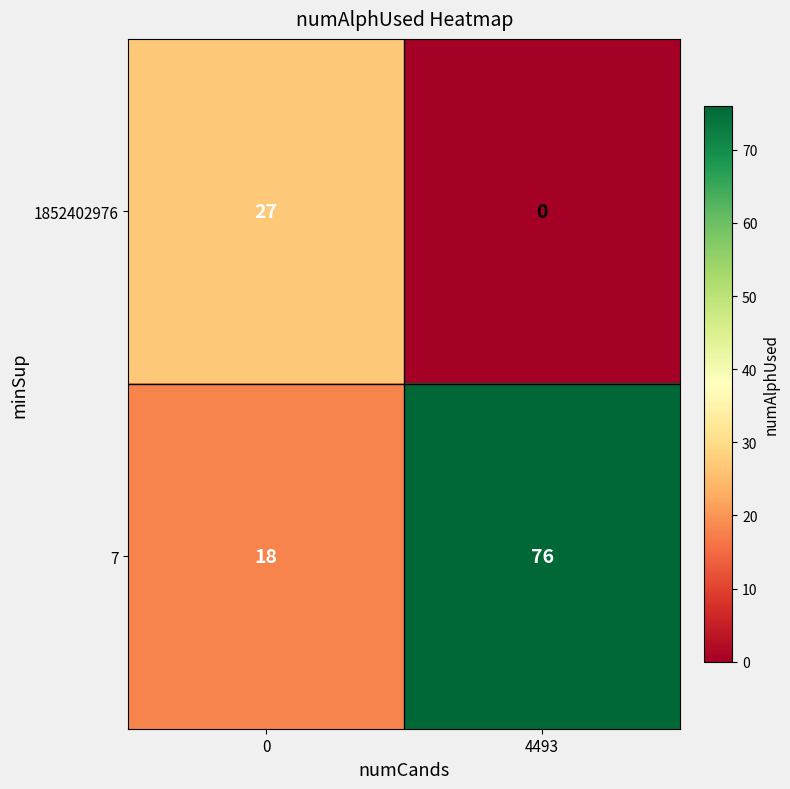

Is it true that 1852402976 equals 15 at 4493?

False